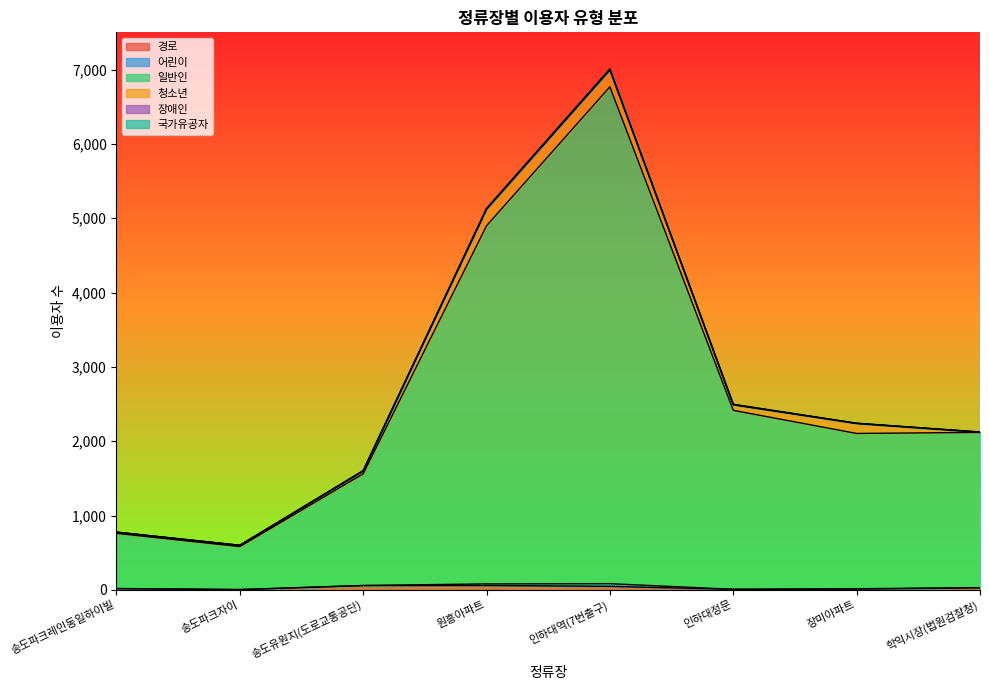

Which category has the highest value in the 어린이 series?

인하대역(7번출구)